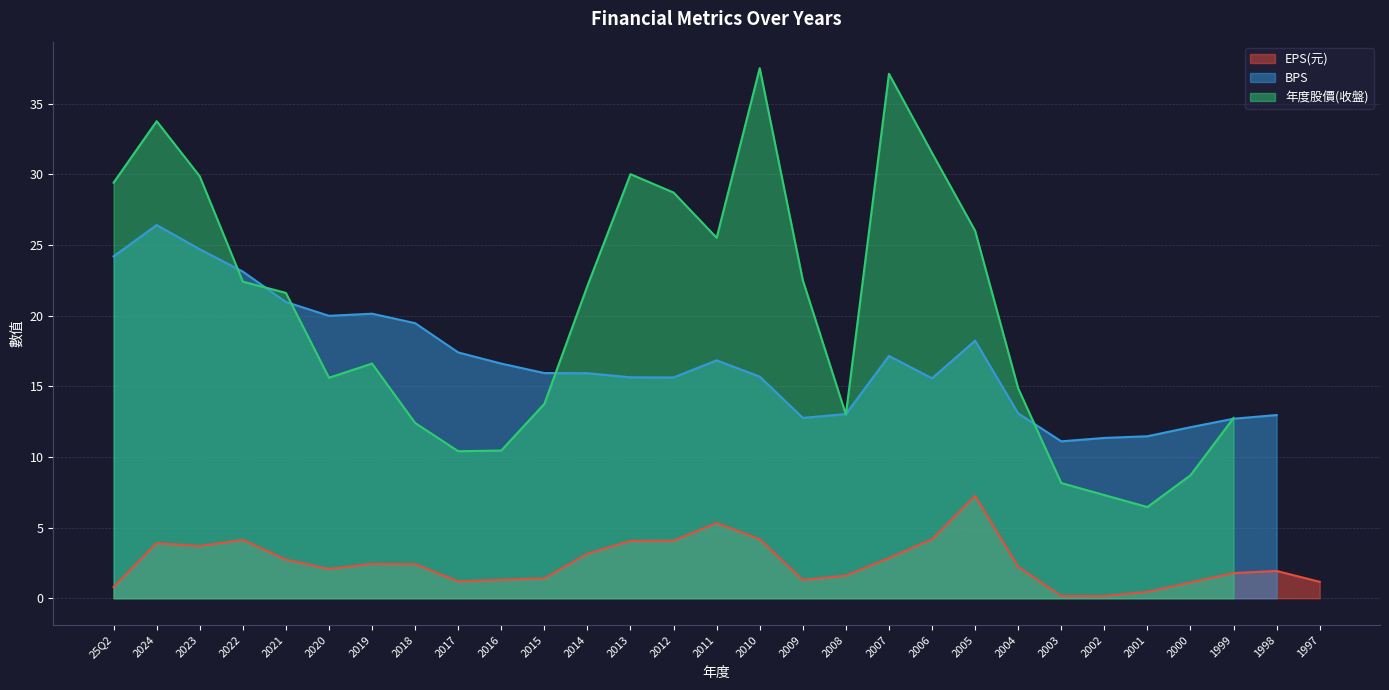

Reading left to right, list all the values displayed in this chart.

EPS(元): 0.8	3.9	3.7	4.1	2.7	2.1	2.4	2.4	1.2	1.3	1.4	3.1	4.0	4.1	5.3	4.2	1.3	1.6	2.8	4.2	7.2	2.2	0.2	0.1	0.5	1.1	1.8	1.9	1.2
BPS: 24.2	26.4	24.7	23.1	21.0	20.0	20.1	19.5	17.4	16.6	15.9	15.9	15.6	15.6	16.8	15.7	12.8	13.0	17.1	15.6	18.2	13.1	11.1	11.3	11.5	12.1	12.7	13.0	0.0
年度股價(收盤): 29.4	33.8	29.9	22.4	21.6	15.6	16.6	12.4	10.4	10.4	13.8	22.1	30.0	28.7	25.5	37.5	22.5	13.0	37.1	31.5	26.0	14.8	8.2	7.3	6.5	8.7	12.8	0.0	0.0